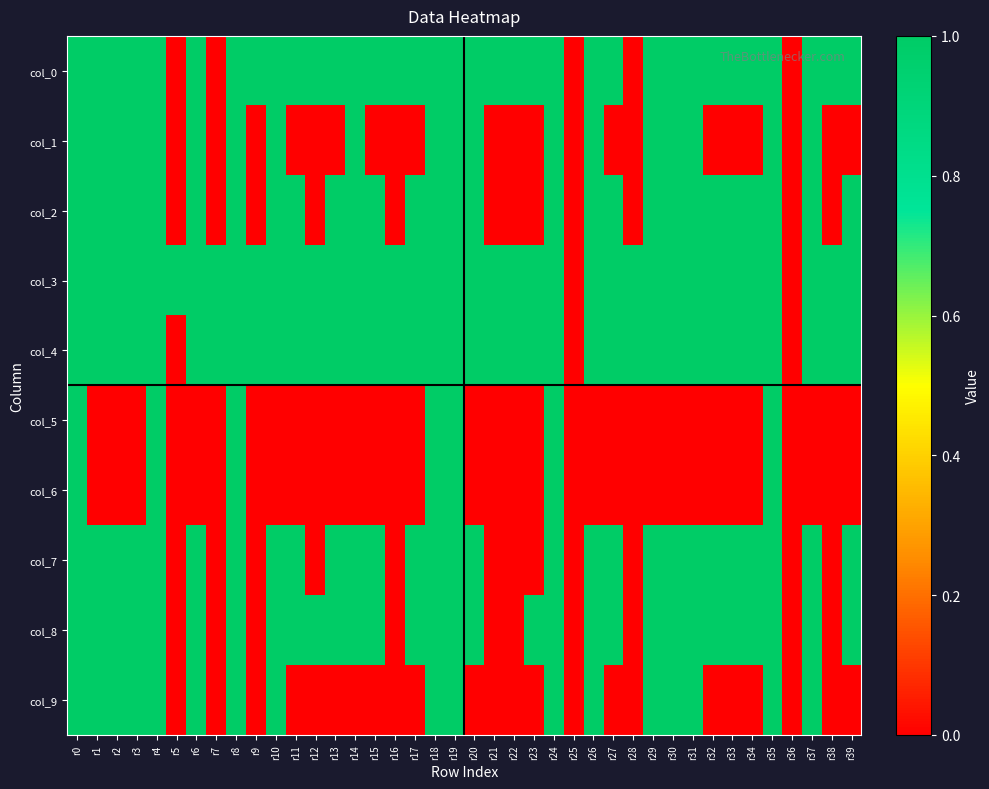

How many categories are shown in the chart?

40